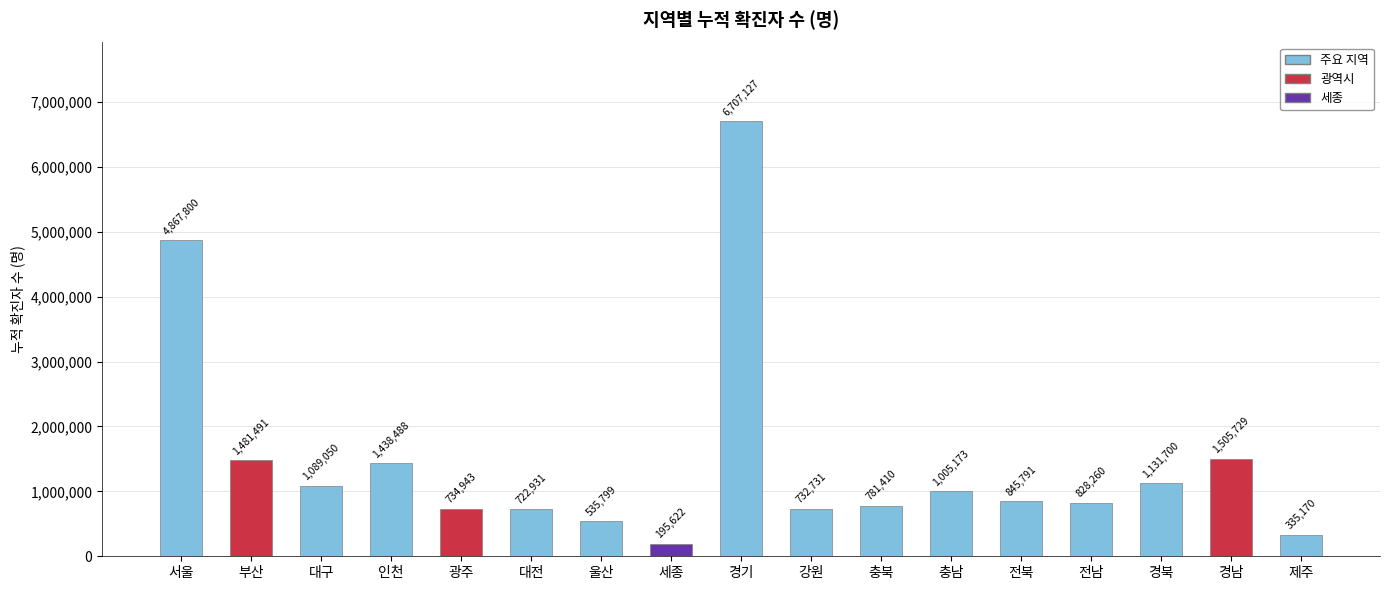

Rank the categories by value from lowest to highest.

세종, 제주, 울산, 대전, 강원, 광주, 충북, 전남, 전북, 충남, 대구, 경북, 인천, 부산, 경남, 서울, 경기